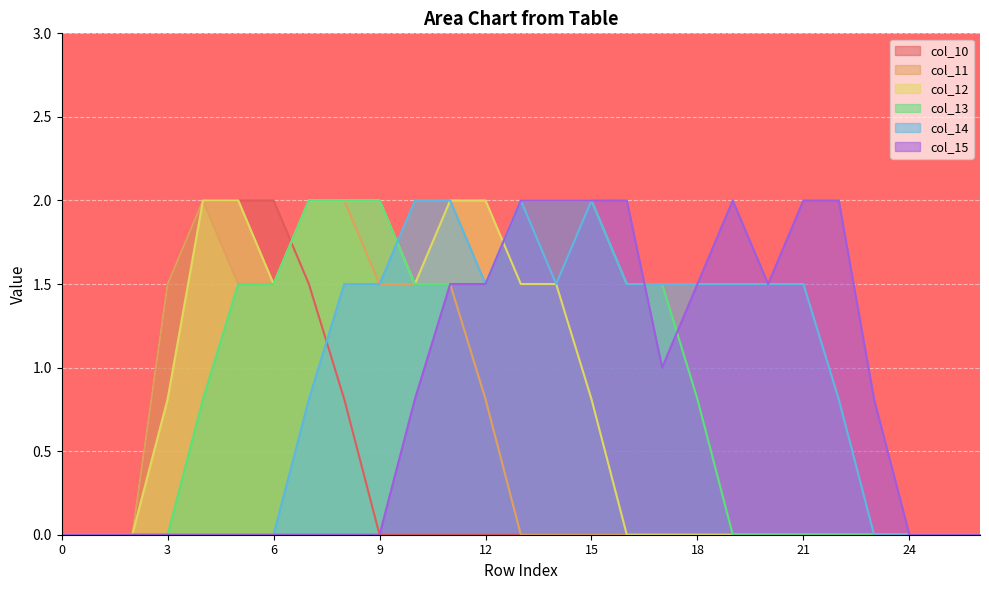

True or false: col_13 and col_14 cross at least once.

True